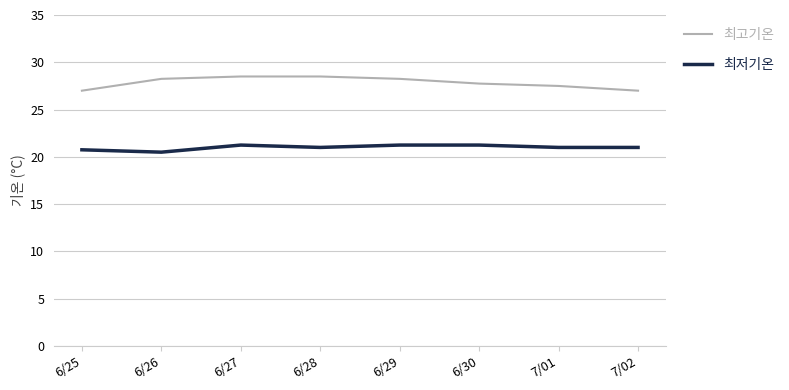

Is the value of 최고기온 at 6/25 greater than the value of 최저기온 at 7/02?

Yes